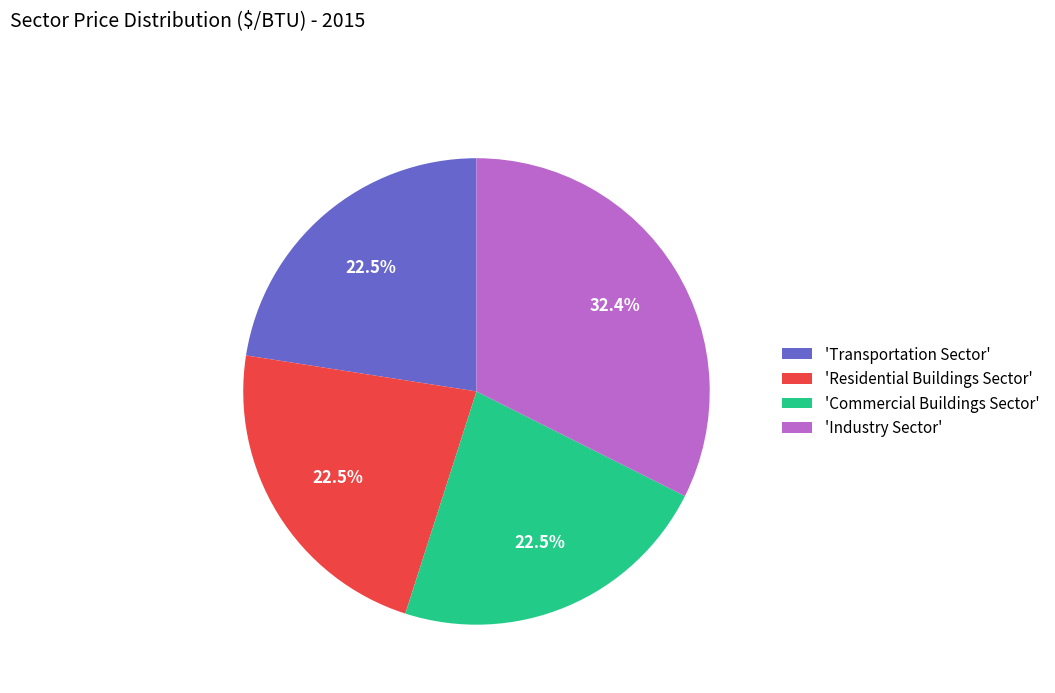

Which category has the biggest portion of the pie?

'Industry Sector'